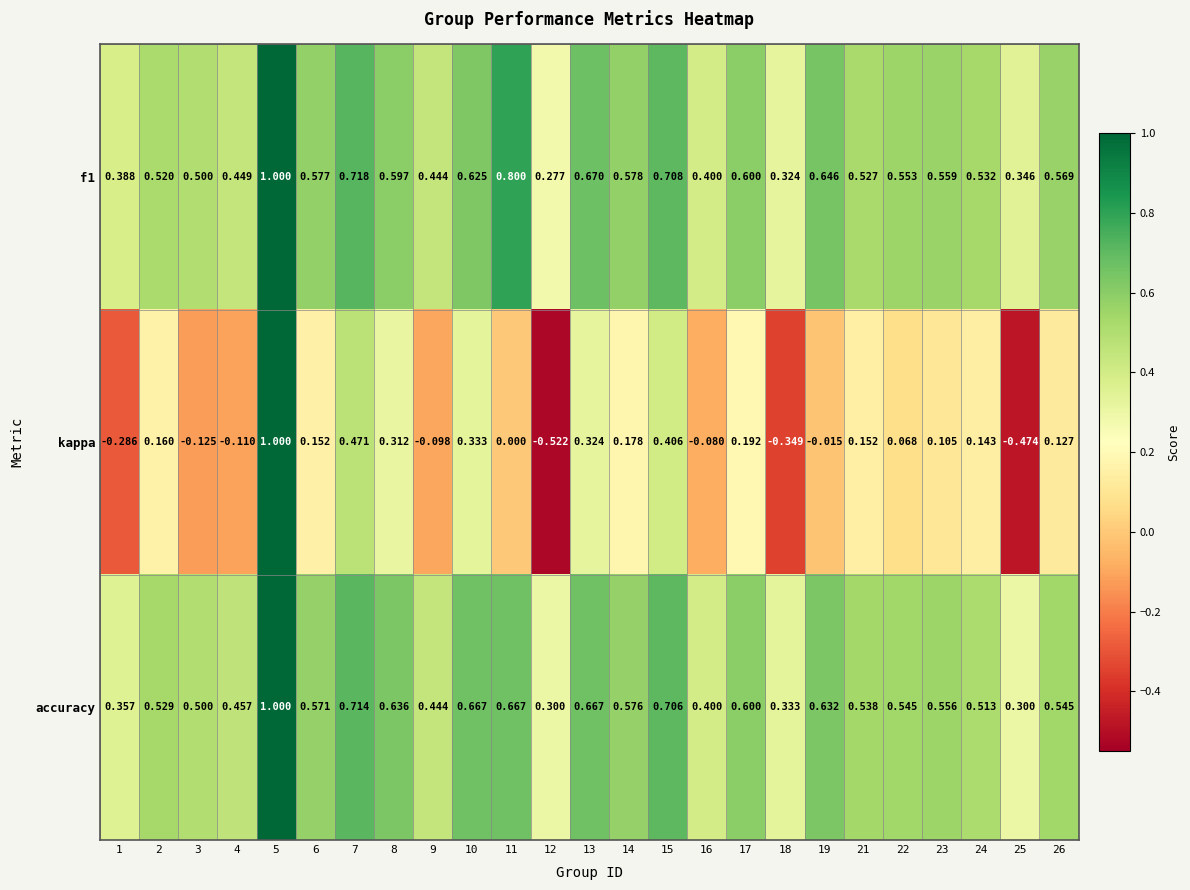

Rank the series at 2 from highest to lowest value.

accuracy, f1, kappa